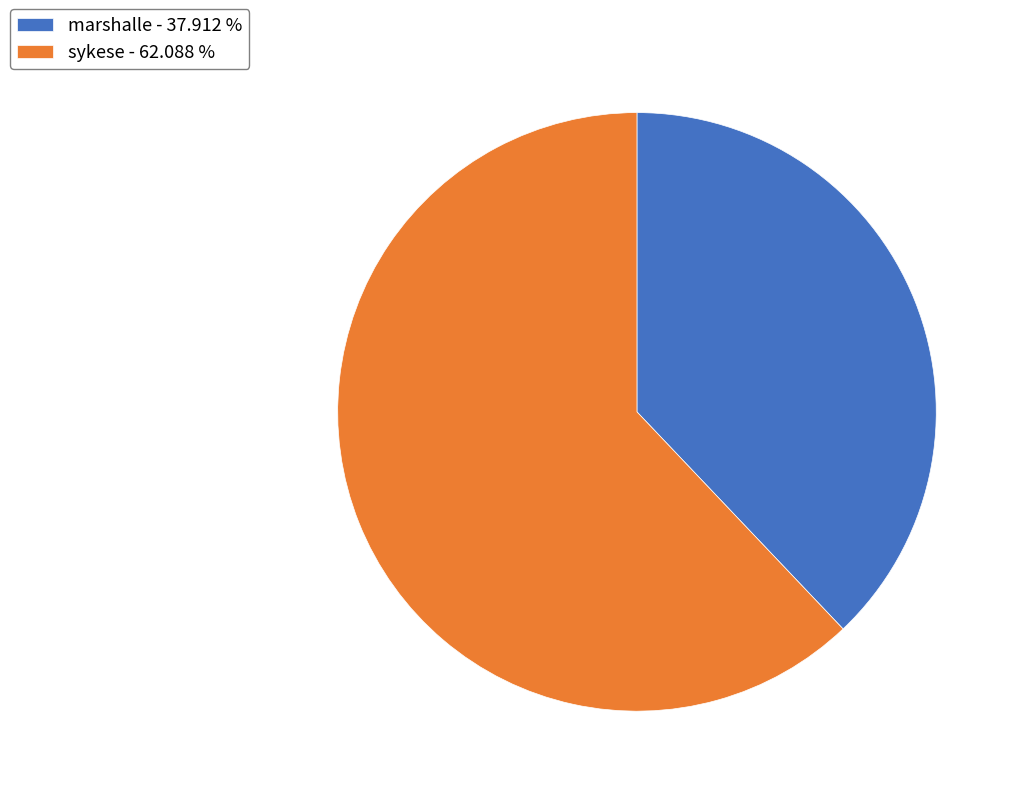

Between sykese and marshalle, which is larger?

sykese